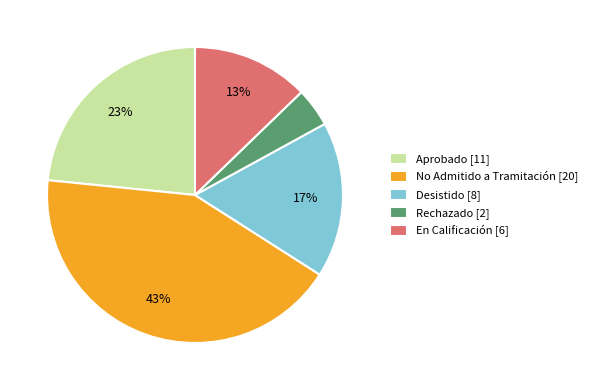

How many slices are in this pie chart?

5